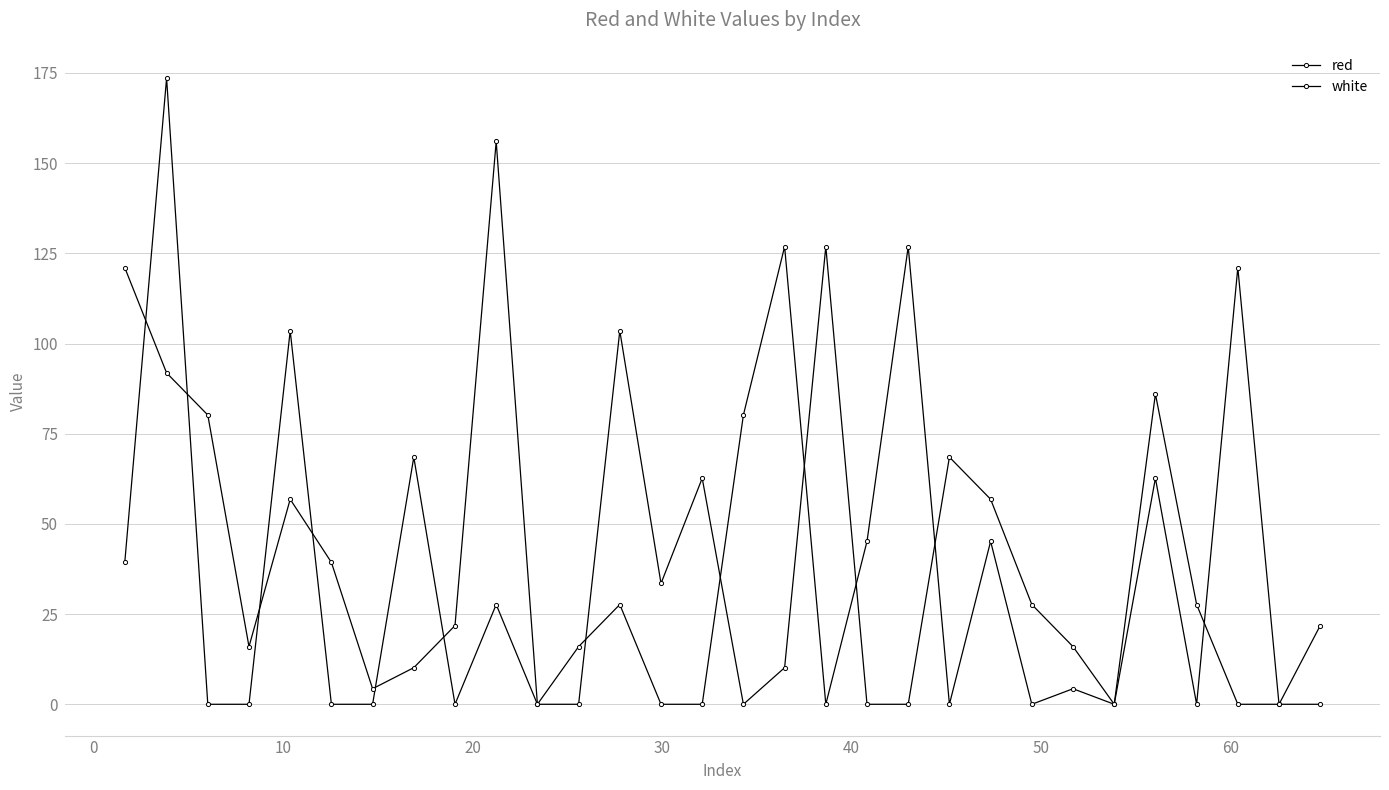

How many data points in white are above 21?

16